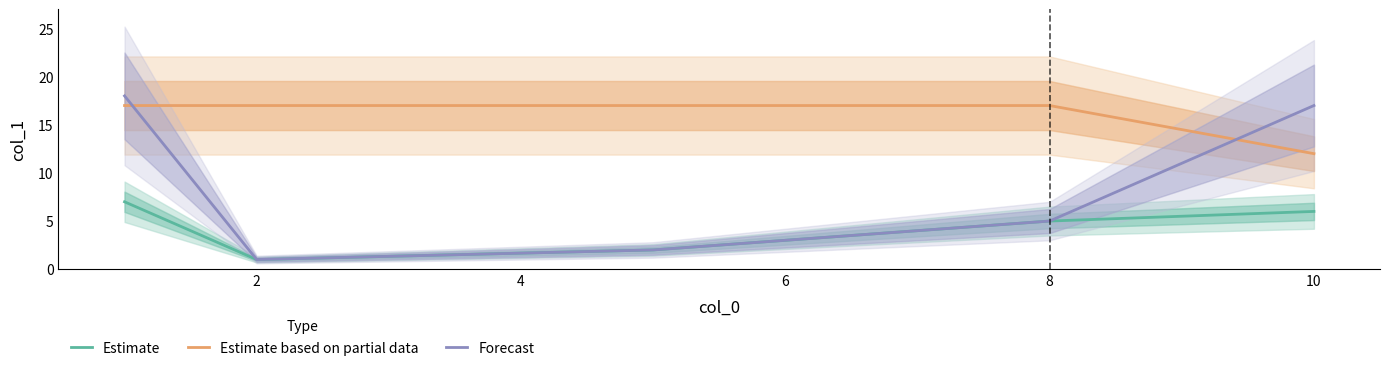

True or false: Estimate based on partial data and Estimate intersect in this chart.

False